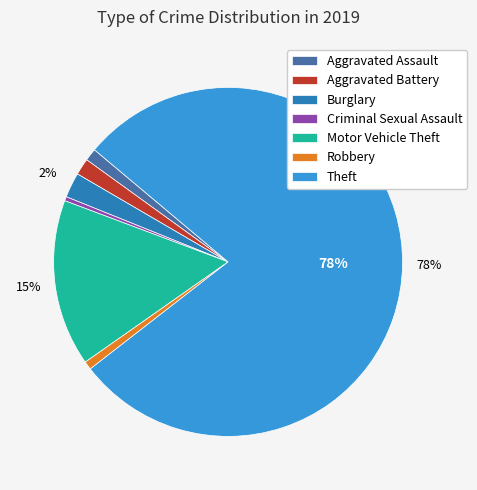

True or false: Robbery accounts for 8% of the total.

False